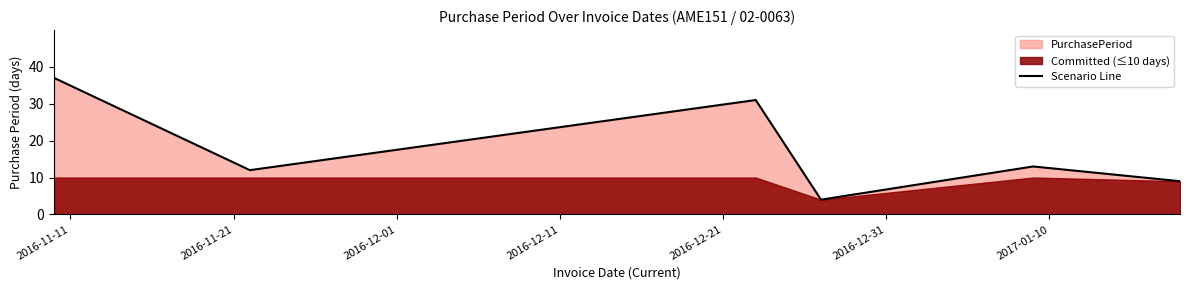

What is the average value?

18